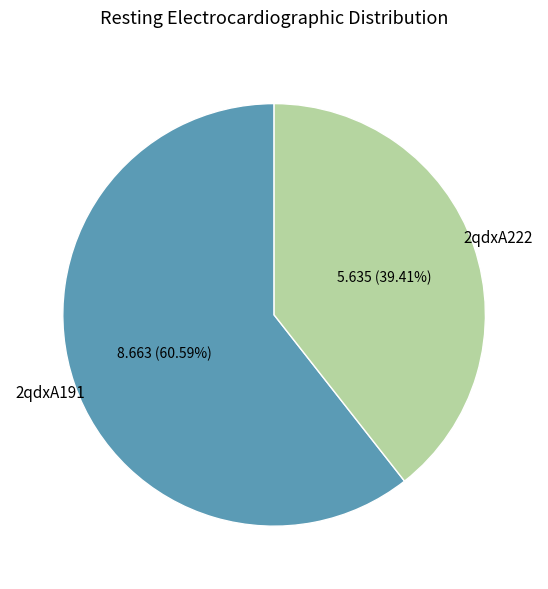

What is the smallest slice in the pie chart?

2qdxA222